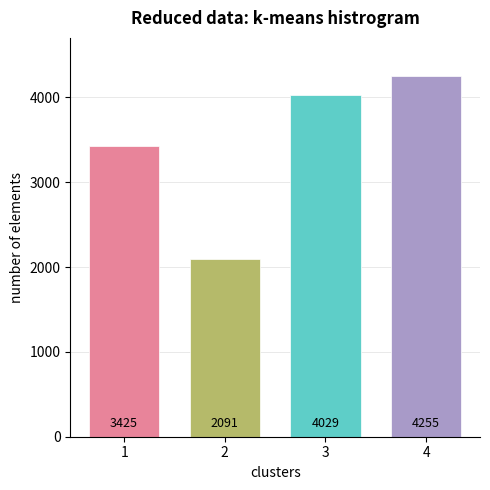

Reading left to right, extract all data points from this chart.

1=3425	2=2091	3=4029	4=4255